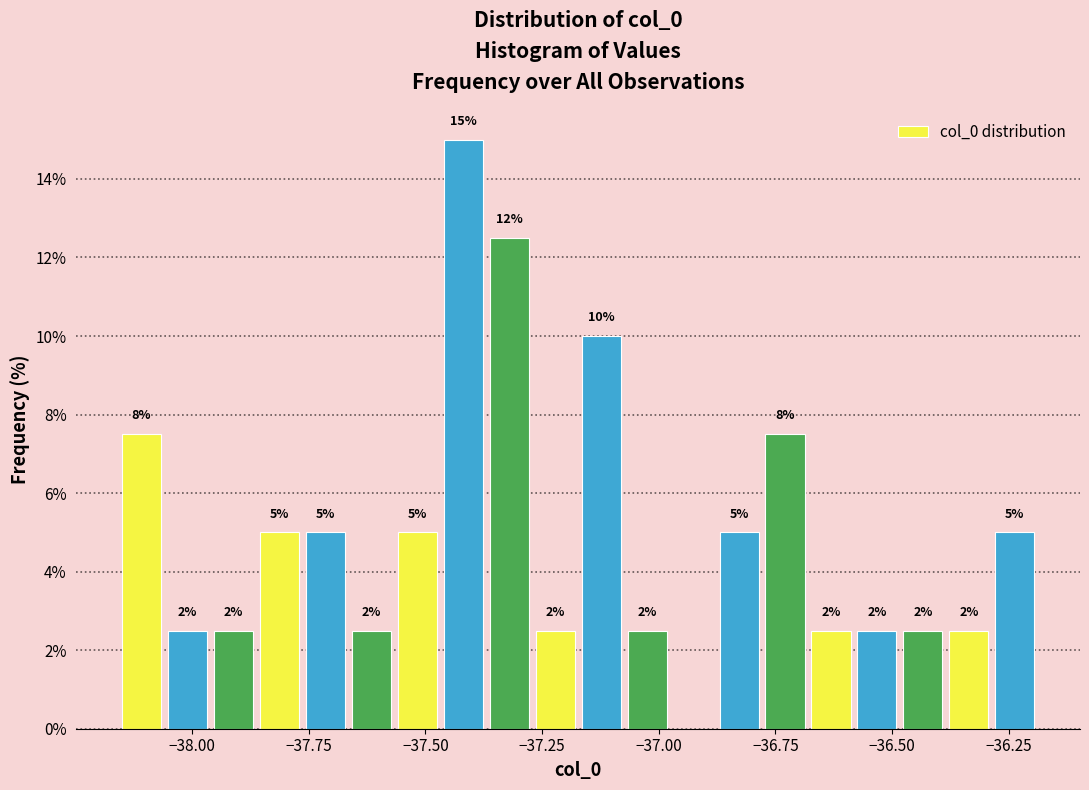

Read against the x-axis, roughly where is the centre of the tallest bar?

-37.40